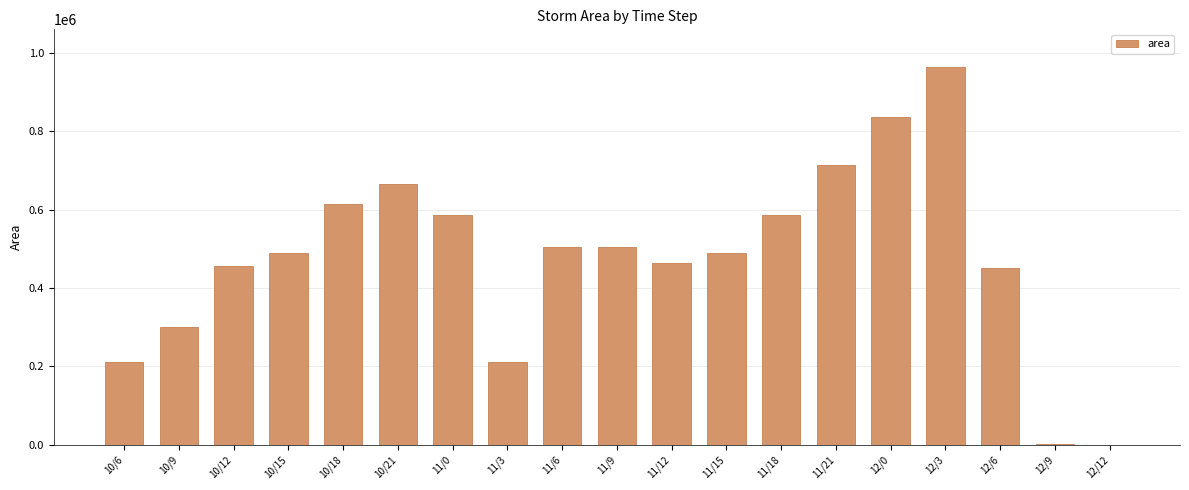

Count the number of data series in this chart.

1